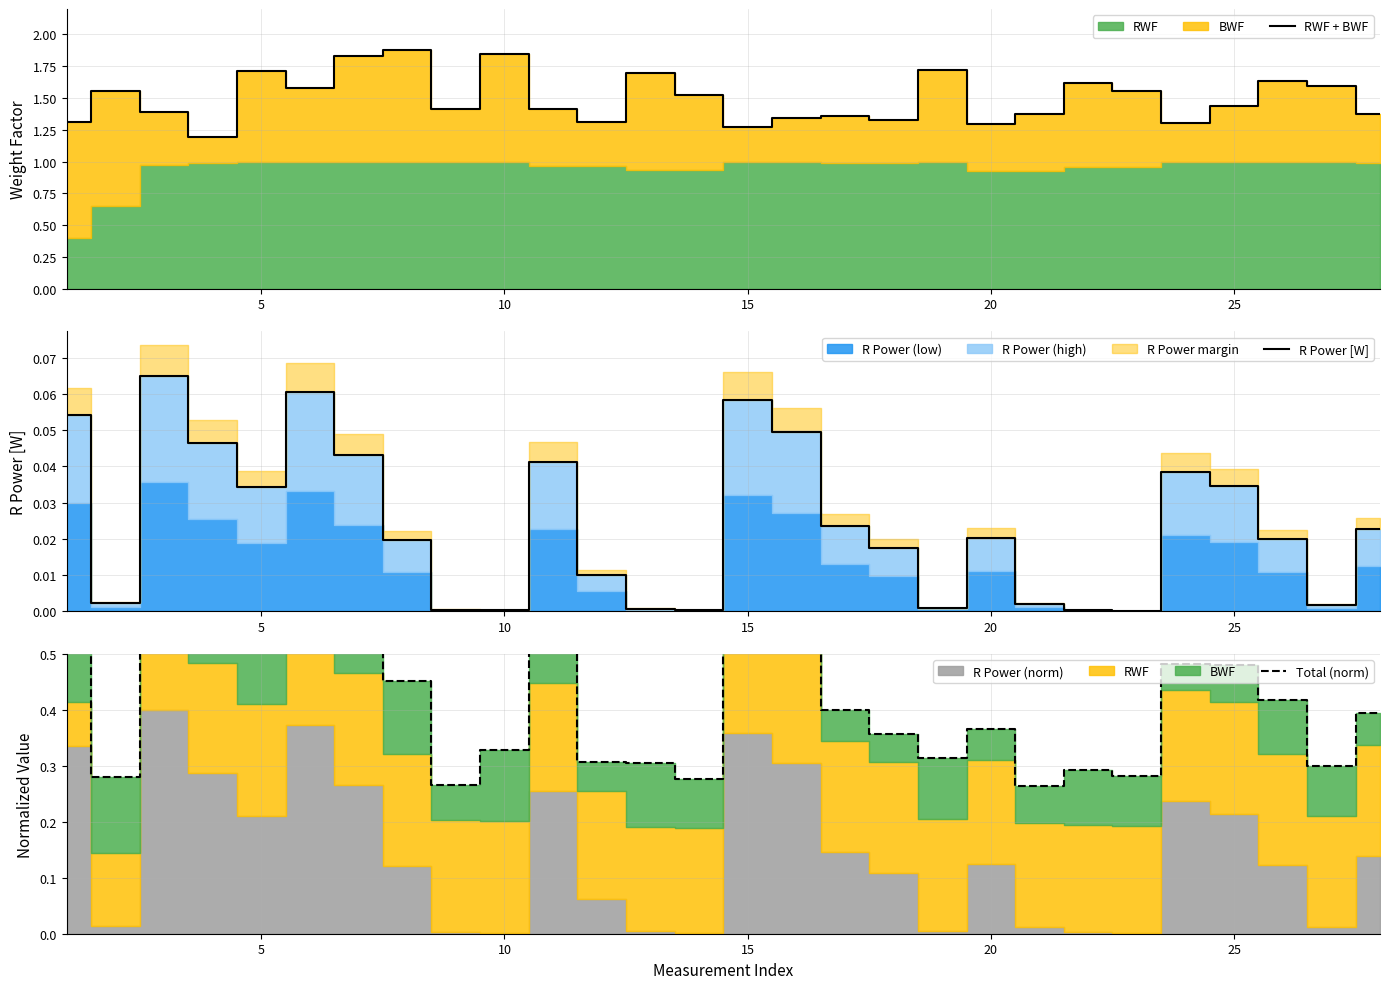

True or false: RWF + BWF and R Power [W] cross at least once.

False